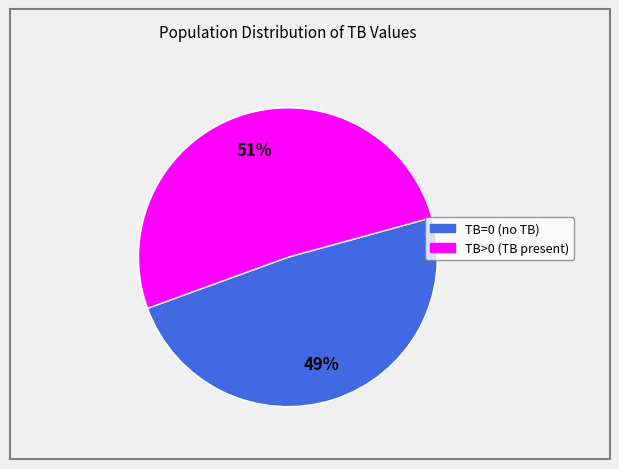

Is it true that TB=0 is 49% of the pie?

True